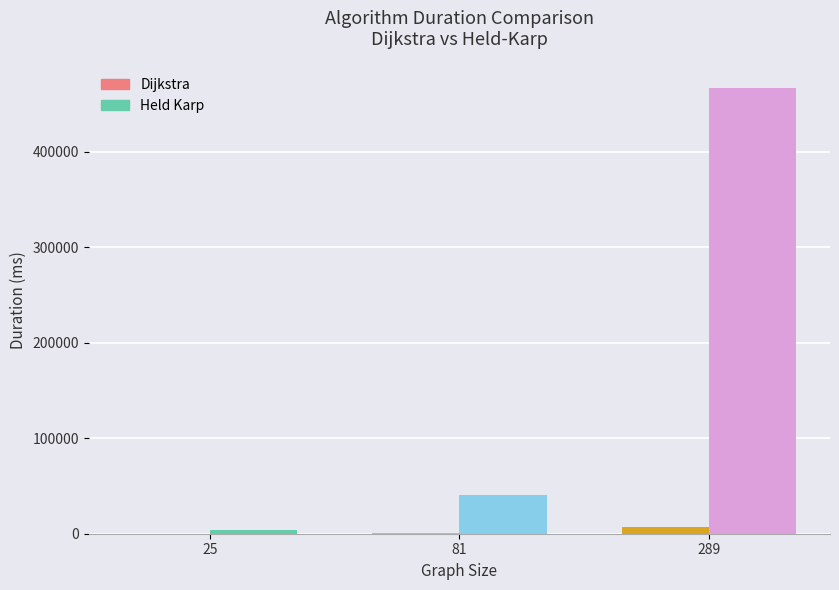

Is it true that Held Karp equals 40288.8 at 81?

True